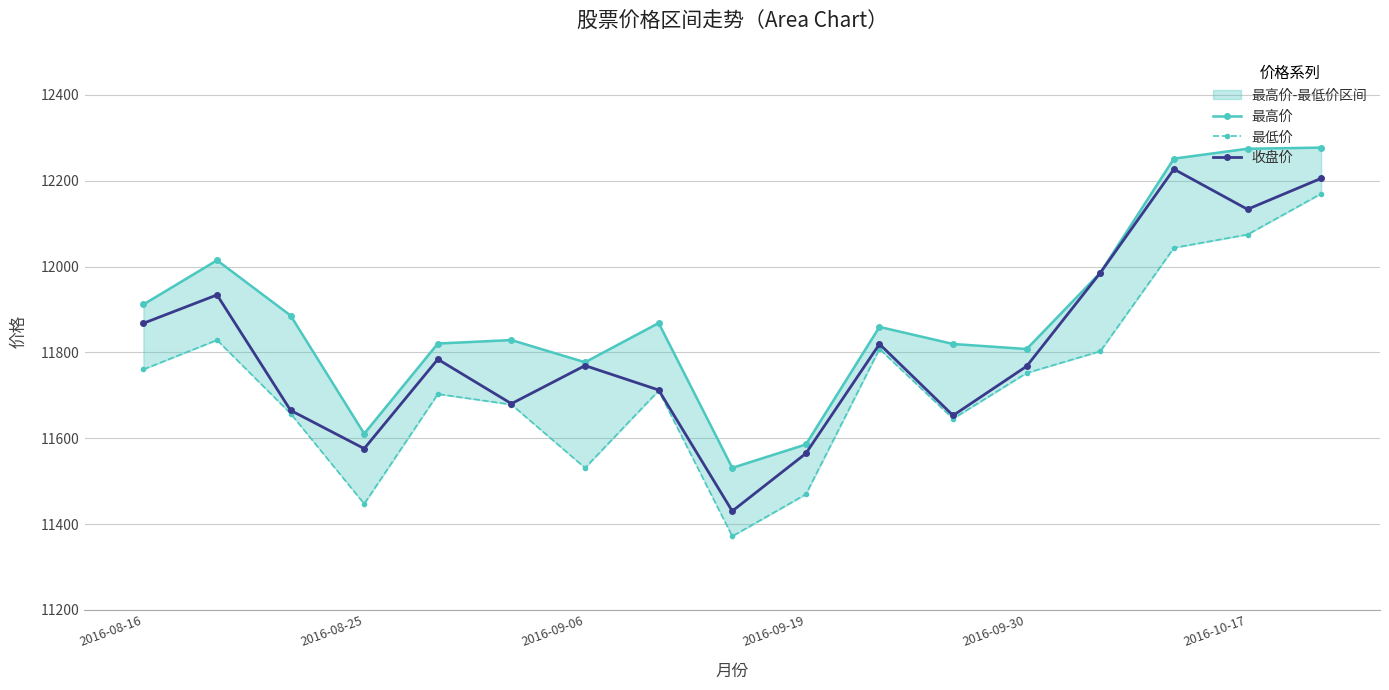

The value of 收盘价 at 2016-10-17 is 15748.3. True or false?

False